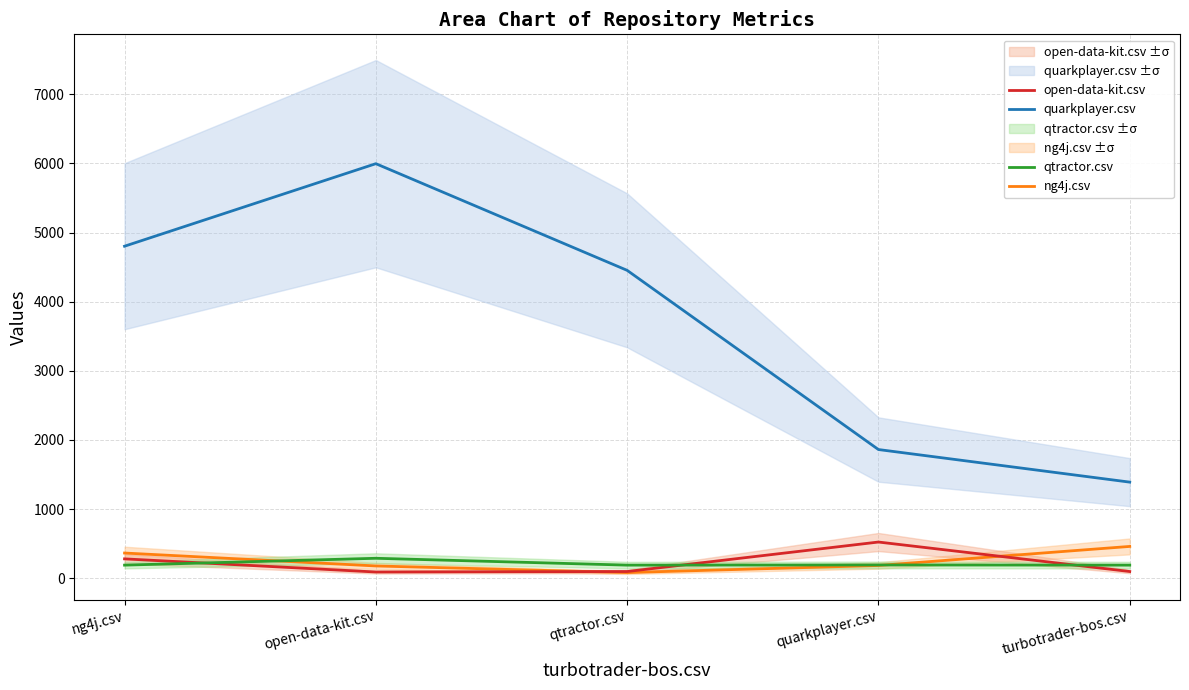

True or false: ng4j.csv and quarkplayer.csv intersect in this chart.

False